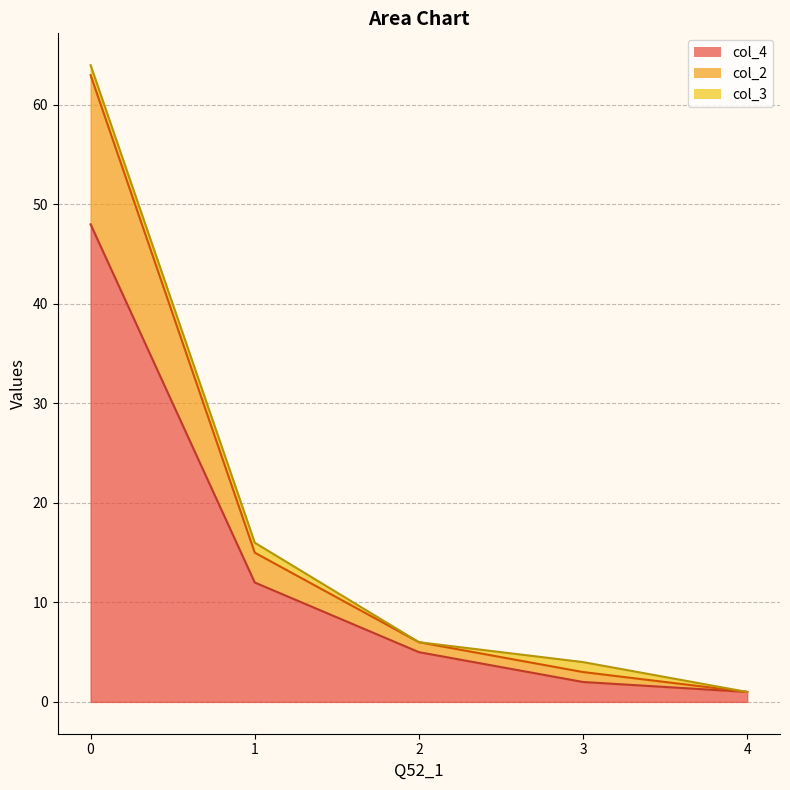

What is the difference between the highest and lowest values at 1?

4